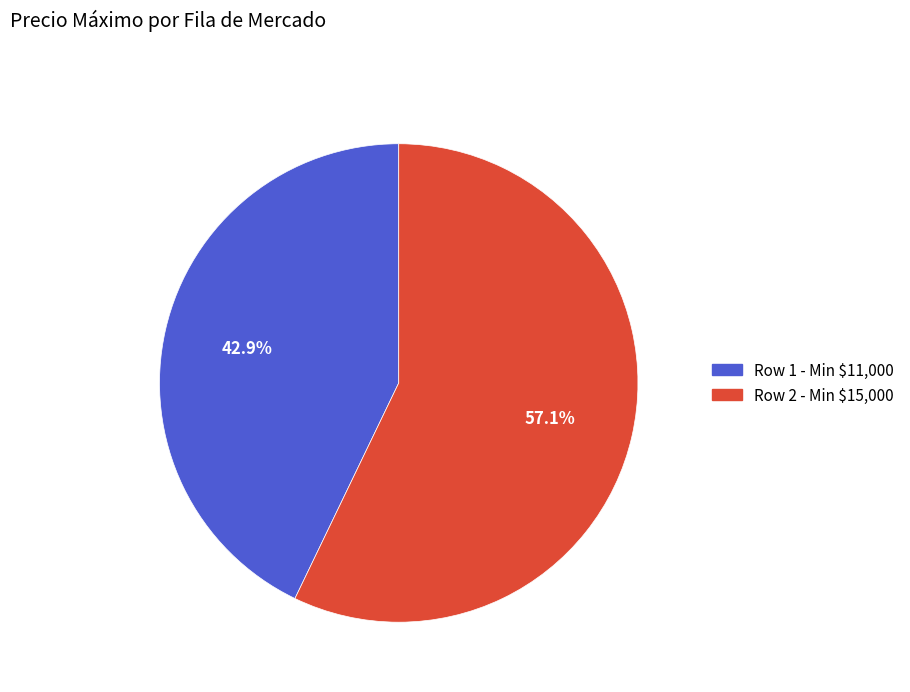

Count the number of slices in the pie.

2